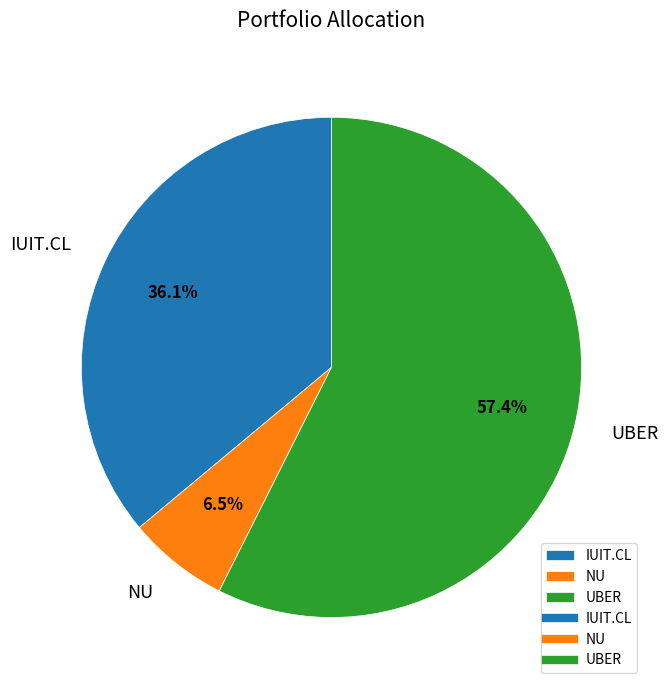

What is the total percentage of NU and UBER?

63.9%